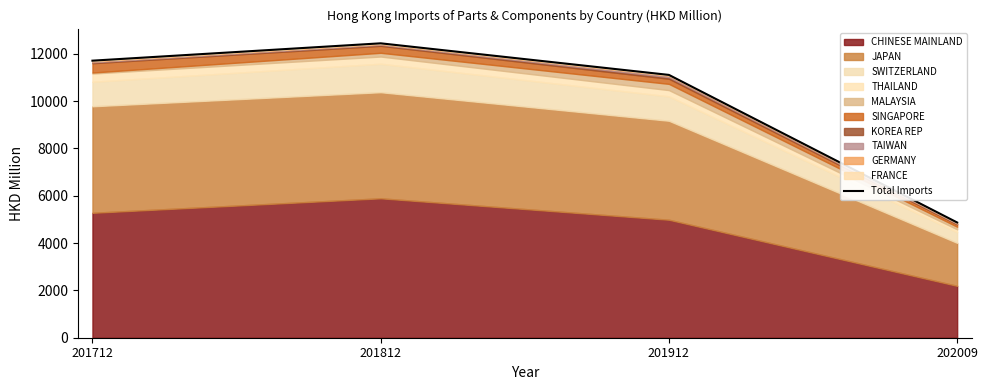

Reading left to right, what are all the values shown in this chart?

11704.5	12437.3	11102.8	4868.0